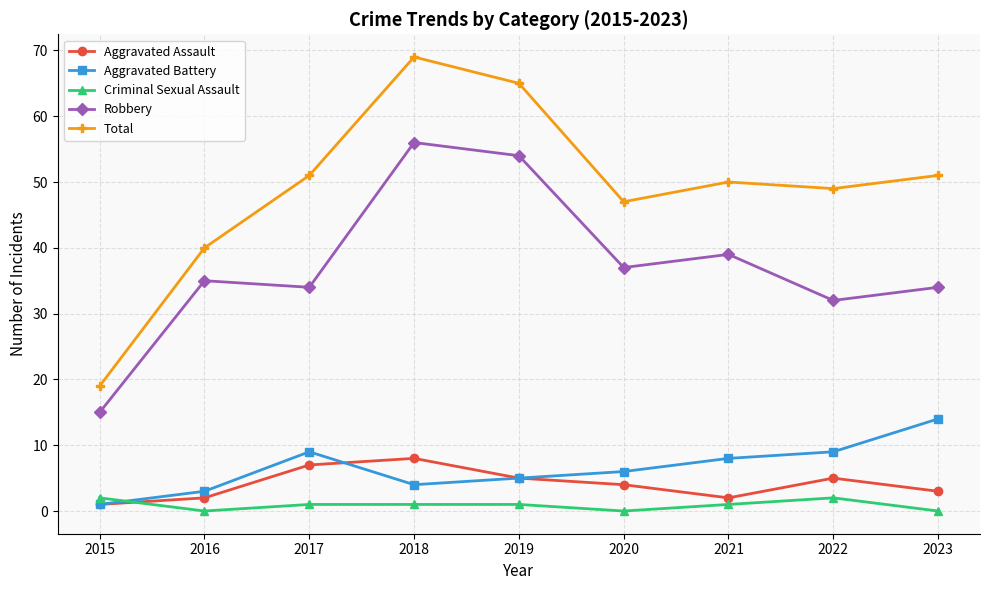

How many times do Aggravated Battery and Criminal Sexual Assault cross each other?

1